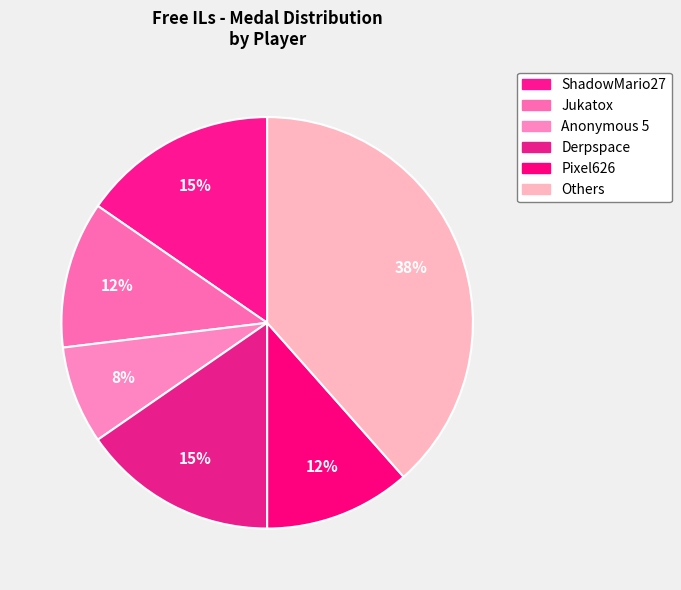

How many segments does this pie chart have?

6